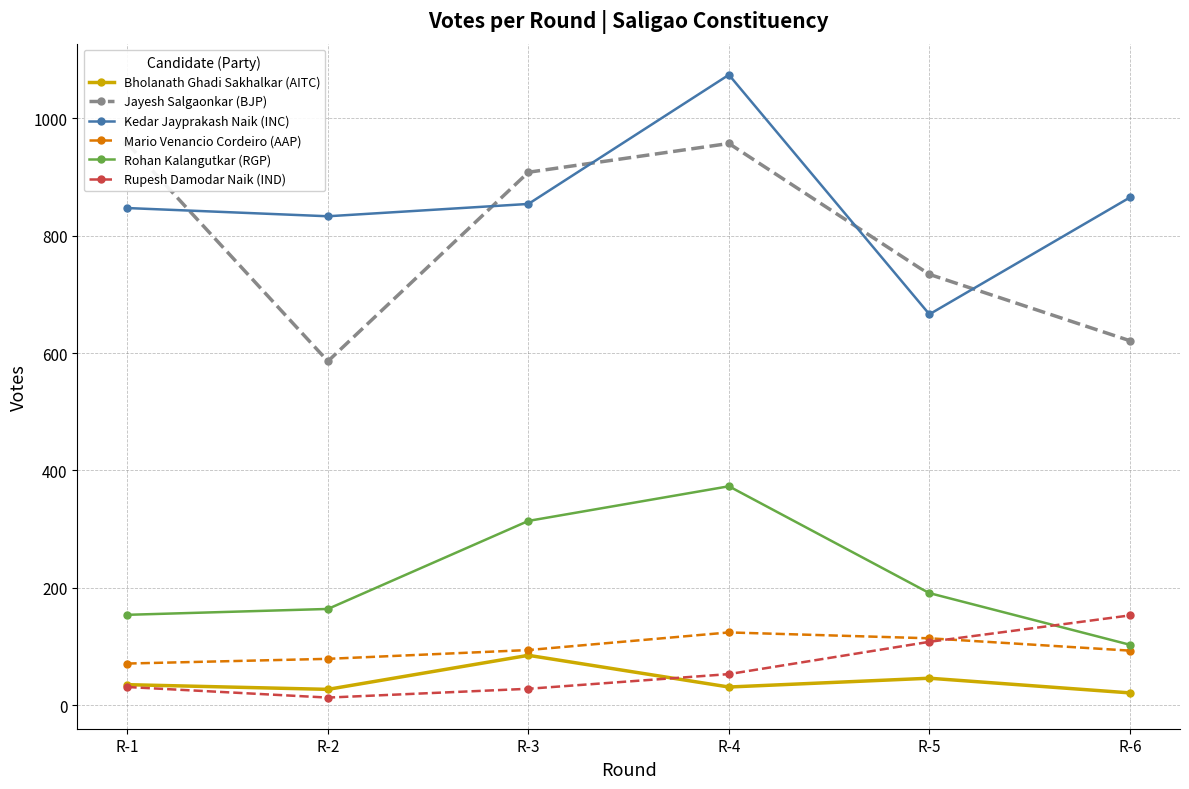

What is the average value of the Rohan Kalangutkar (RGP) series?

216